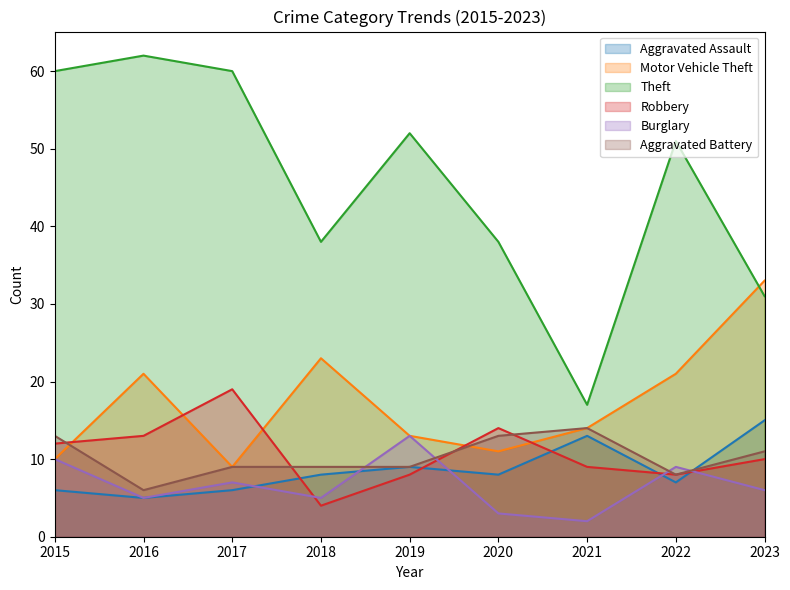

At 2020, list the series in order from largest to smallest.

Theft, Robbery, Aggravated Battery, Motor Vehicle Theft, Aggravated Assault, Burglary